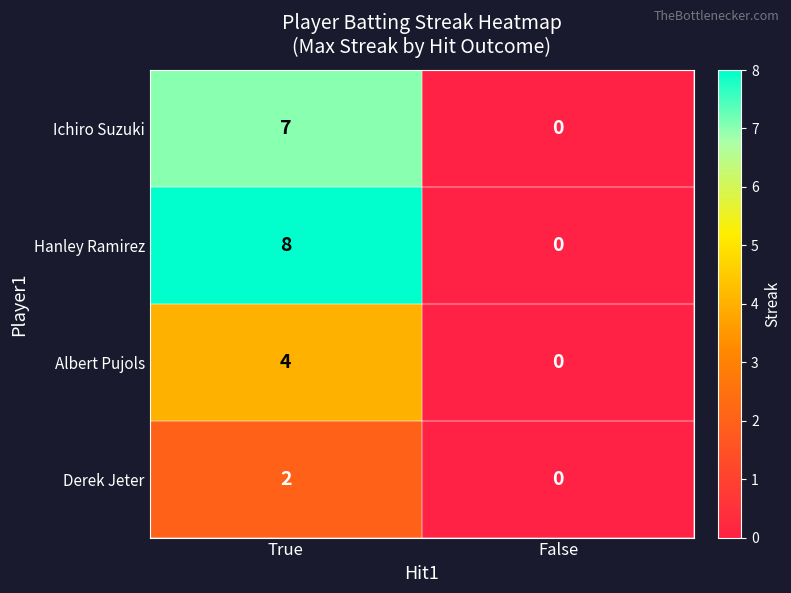

Reading left to right, what are all the values shown in this chart?

Ichiro Suzuki: True=7	False=0
Hanley Ramirez: True=8	False=0
Albert Pujols: True=4	False=0
Derek Jeter: True=2	False=0